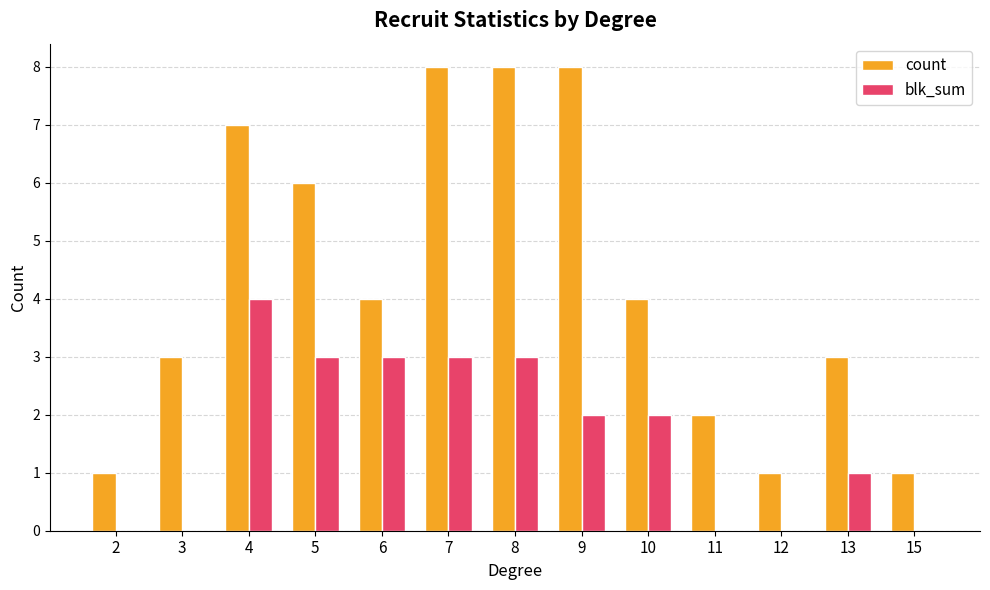

True or false: blk_sum has a value of 2 at 2.

False